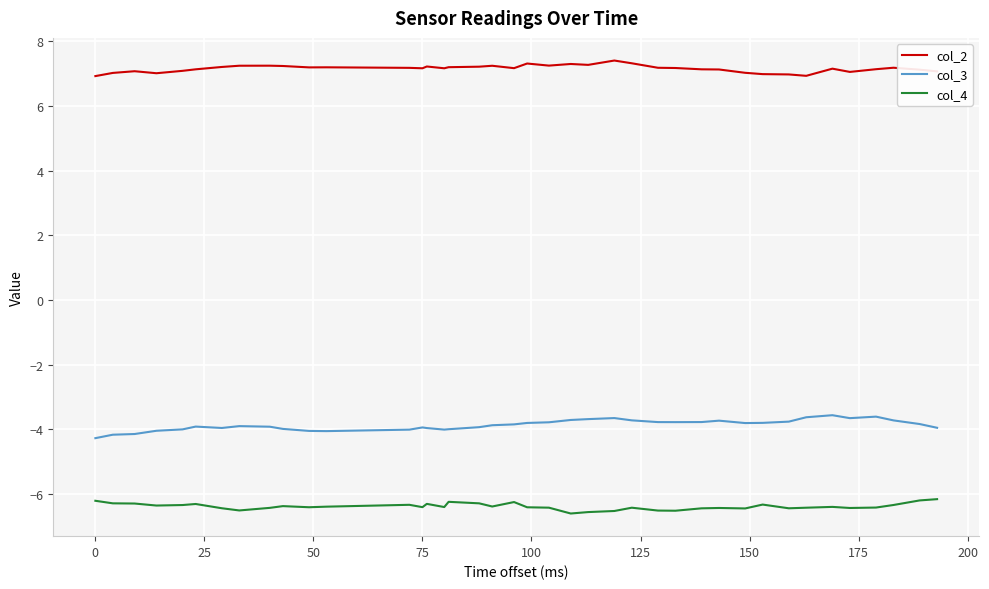

What is the lowest value of the col_3 series?

-4.3